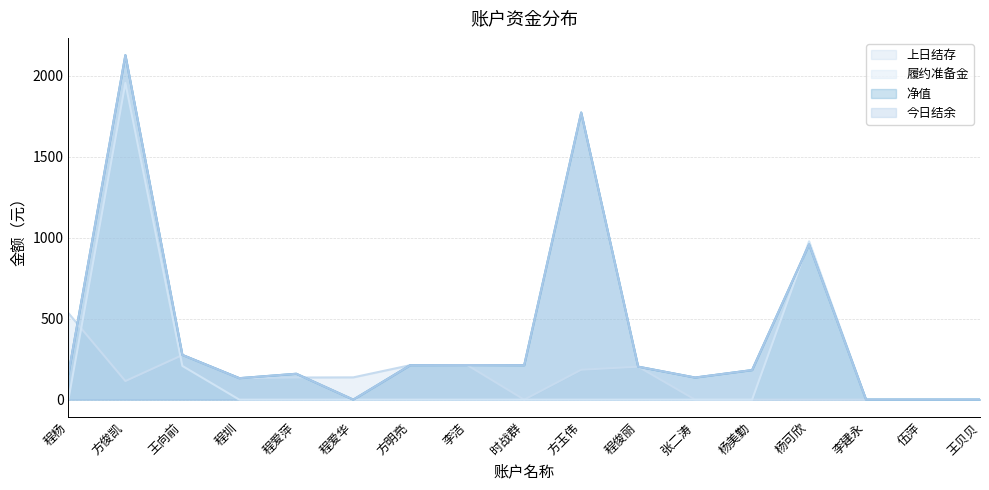

Where do 今日结余 and 上日结存 first cross each other?

程杨 and 方俊凯